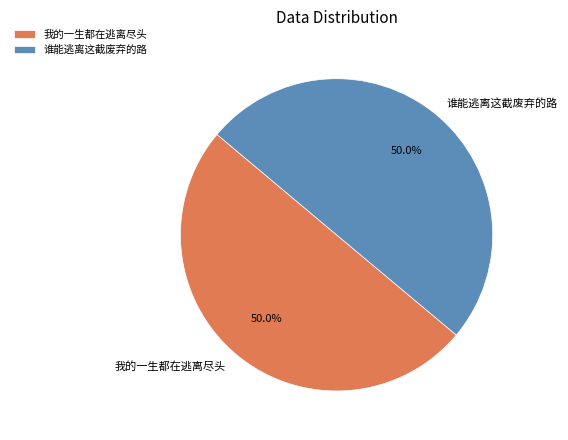

Combined, do 谁能逃离这截废弃的路 and 我的一生都在逃离尽头 account for over 50%?

Yes